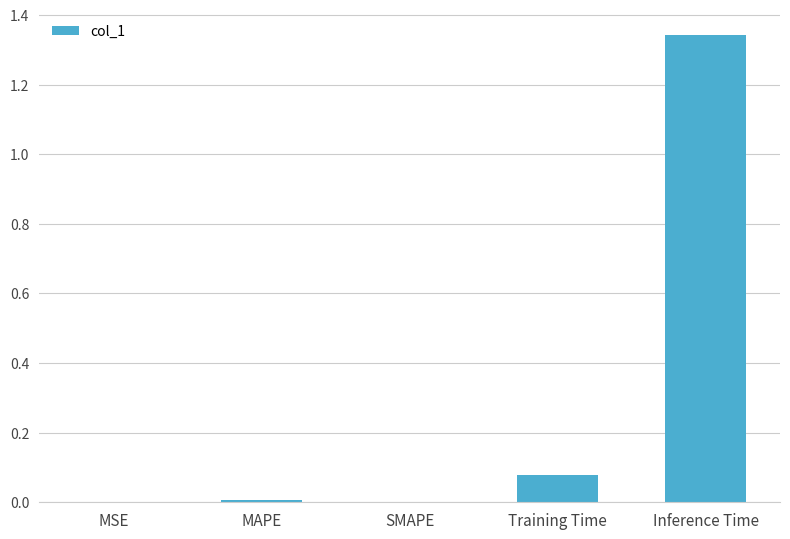

Which label corresponds to the largest value in the chart?

Inference Time